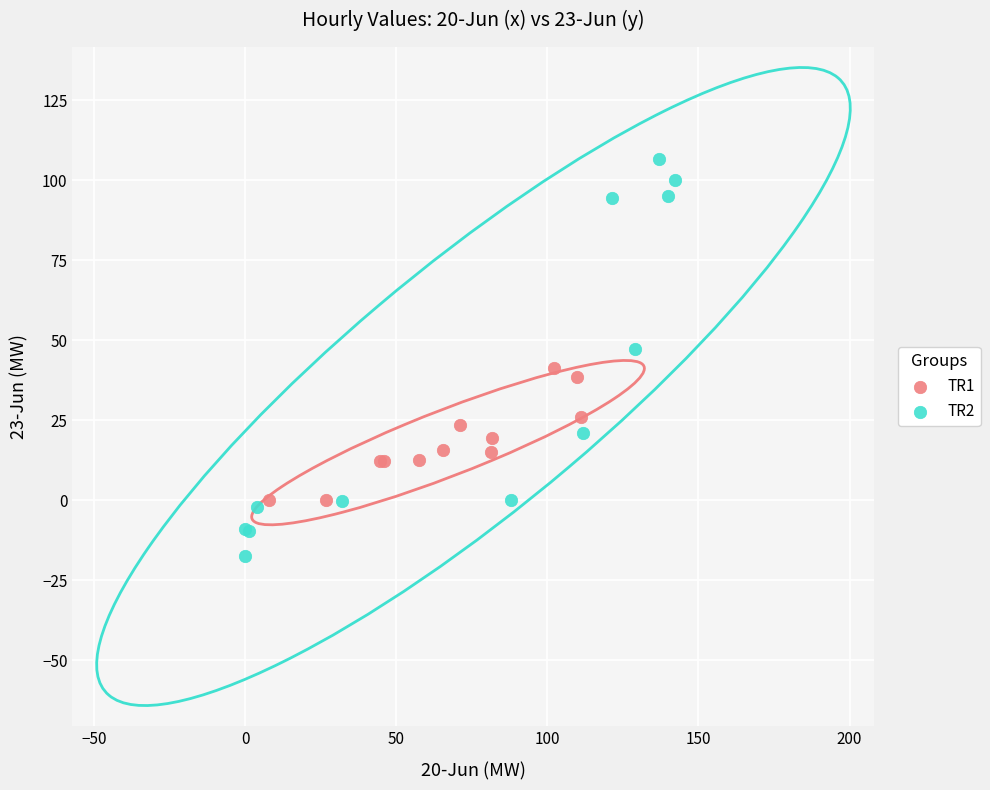

What are all the series names shown in the legend?

TR1, TR2